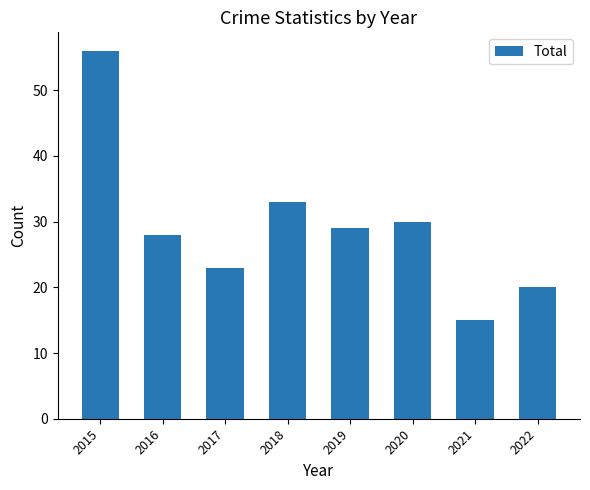

Count the number of data series in this chart.

1